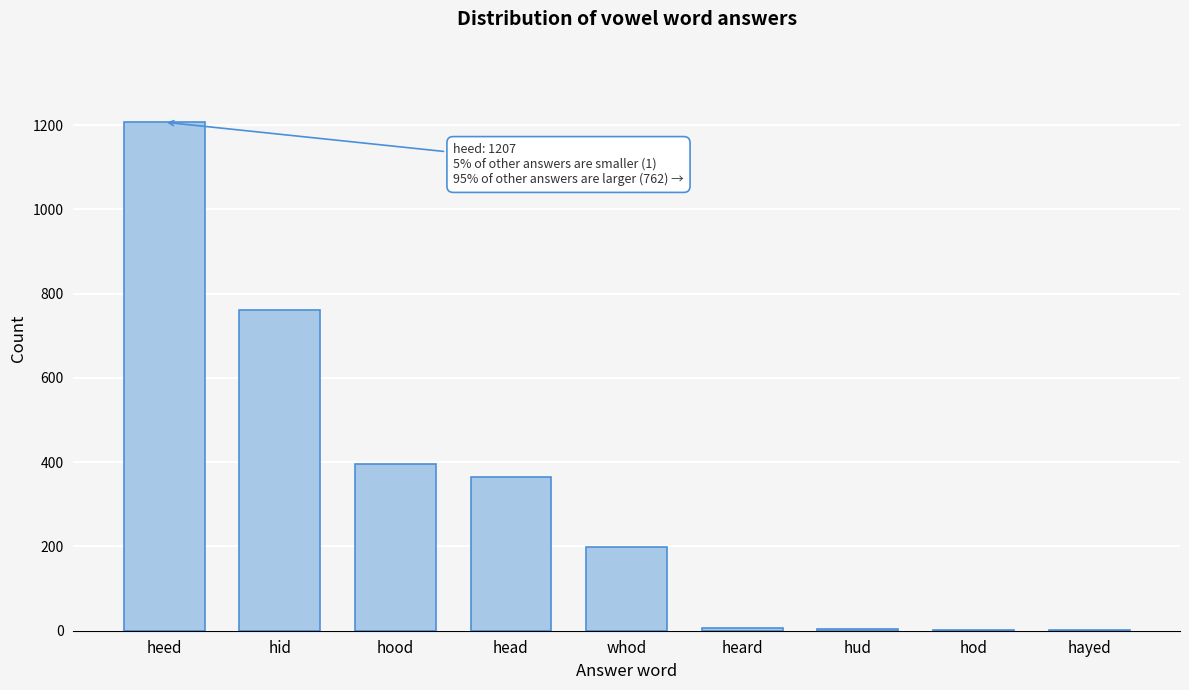

Which category has the highest value across all series?

heed